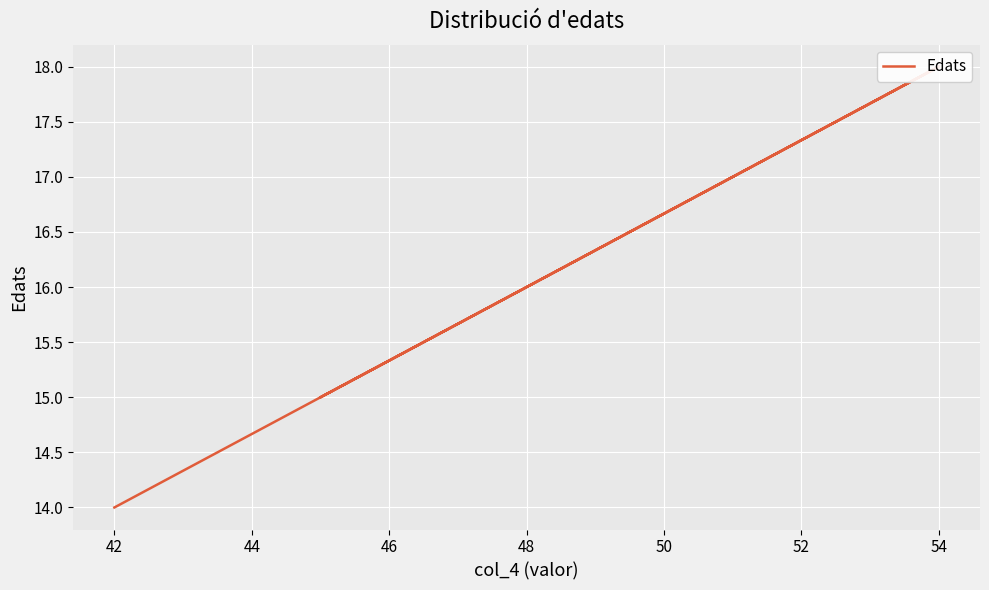

How many categories are shown in the chart?

10